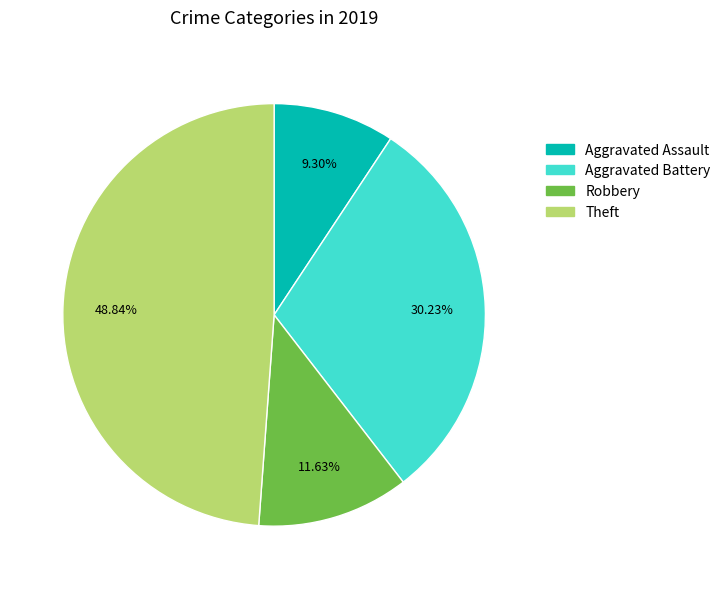

How many slices are in this pie chart?

4